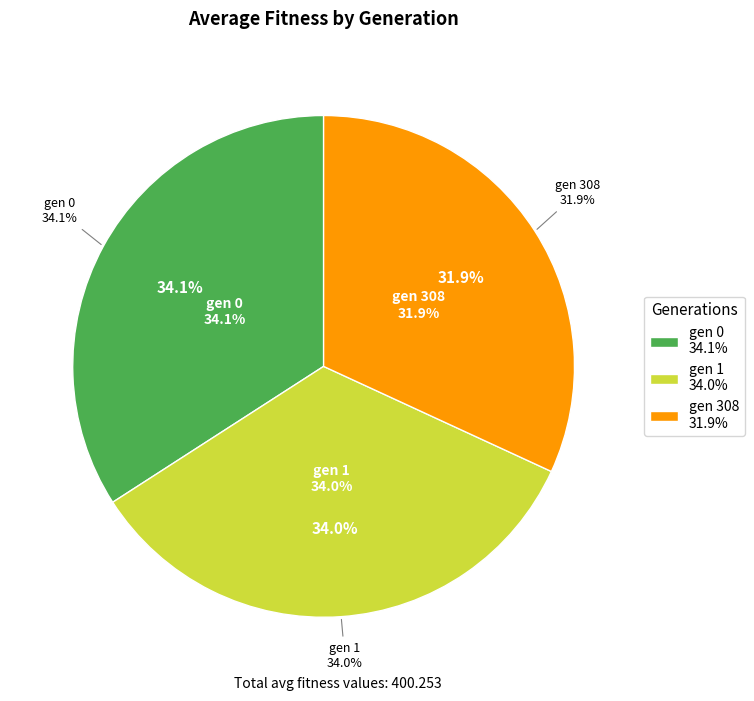

Which has a higher value, gen 1 or gen 308?

gen 1